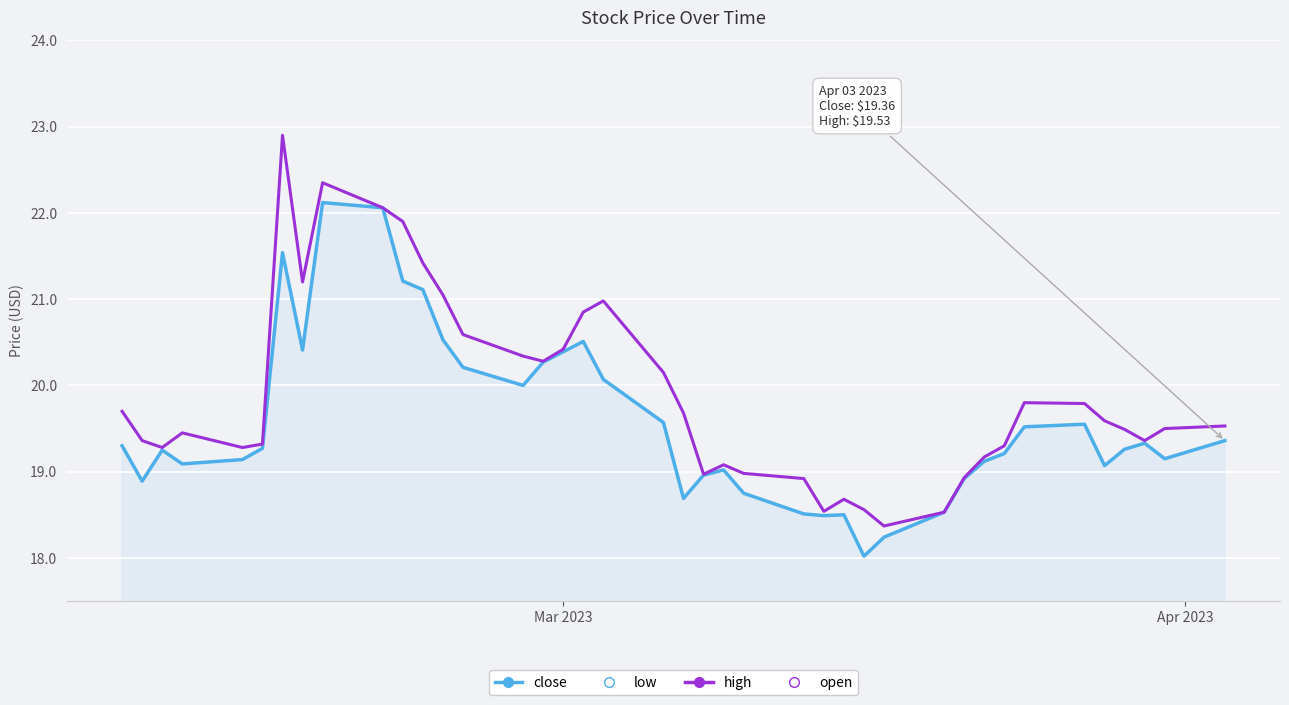

Which series has the largest total across all categories?

high